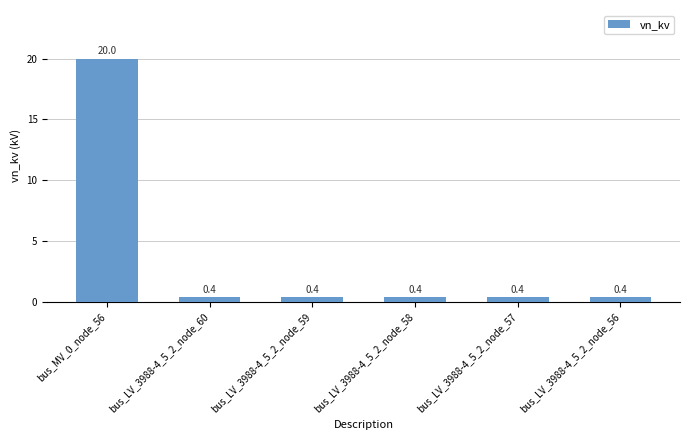

What is the difference between the maximum and minimum values?

19.6